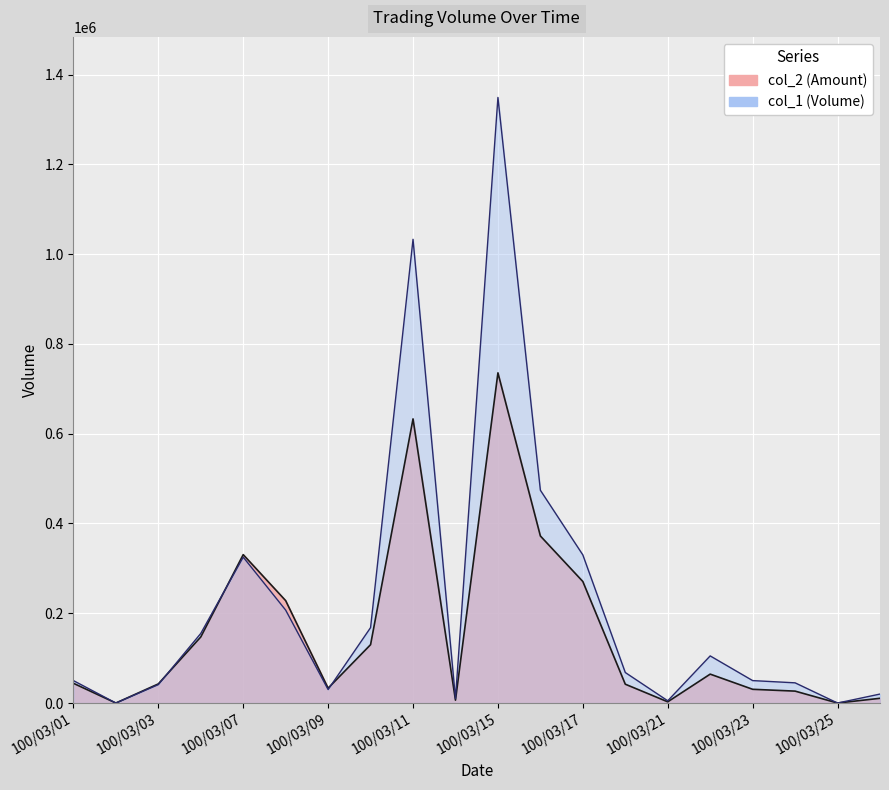

At which category does col_1 reach its first local valley?

100/03/02